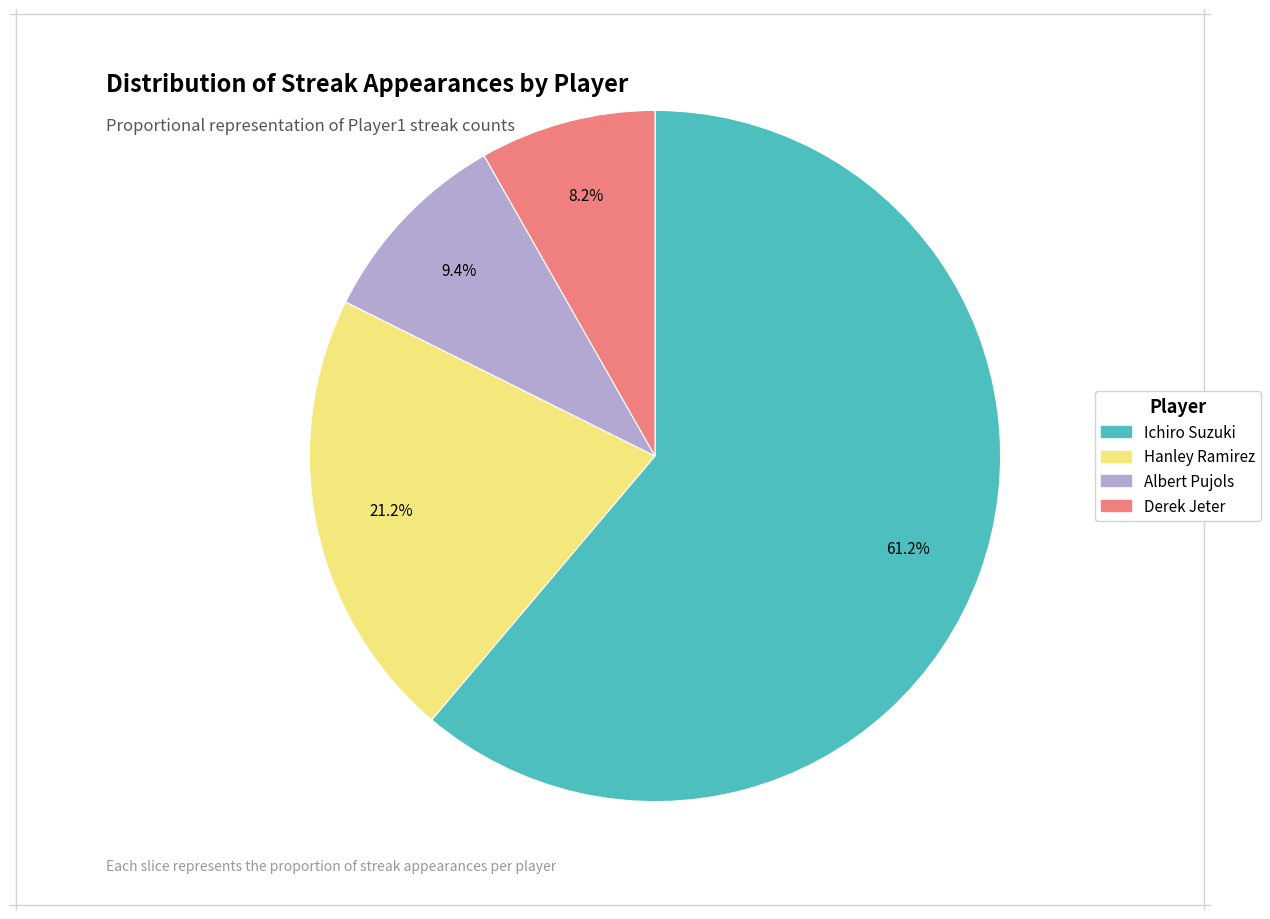

To the nearest percent, what percentage of the pie is Ichiro Suzuki?

61%